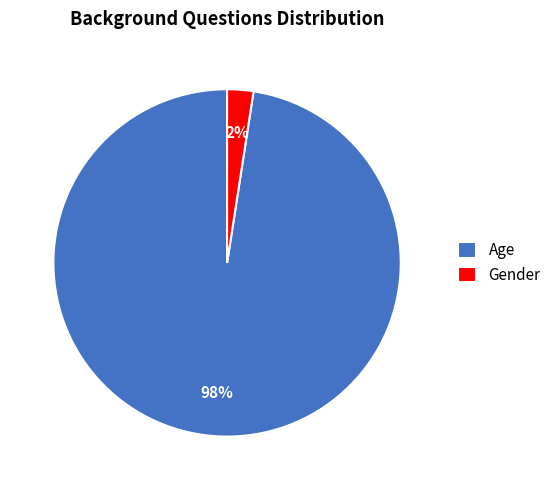

Is Gender the majority of the pie?

No